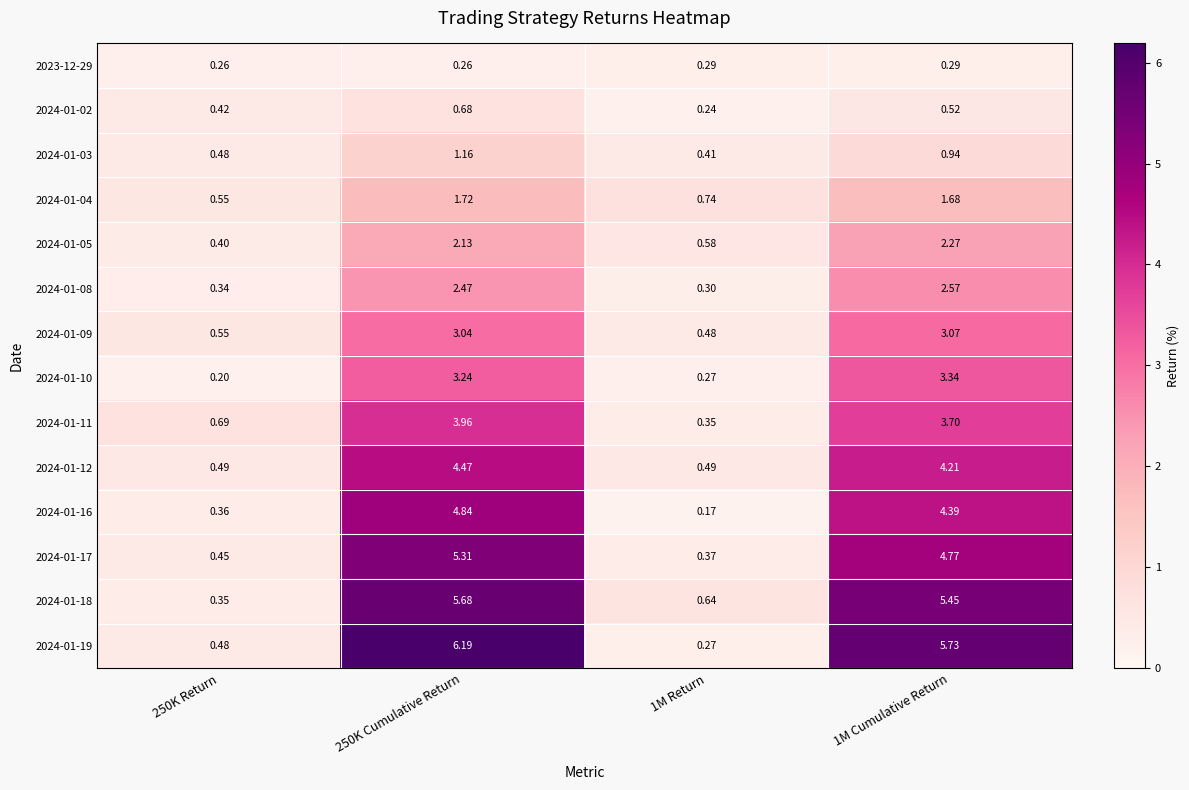

How many data points in 2024-01-17 are above 4?

2